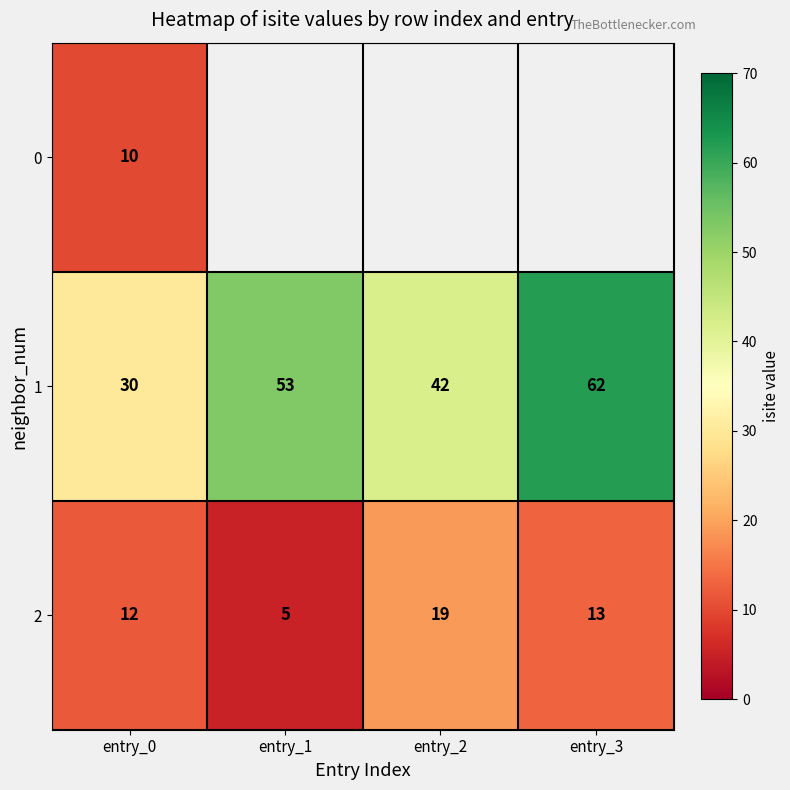

Which category has the lowest value across all series?

entry_1